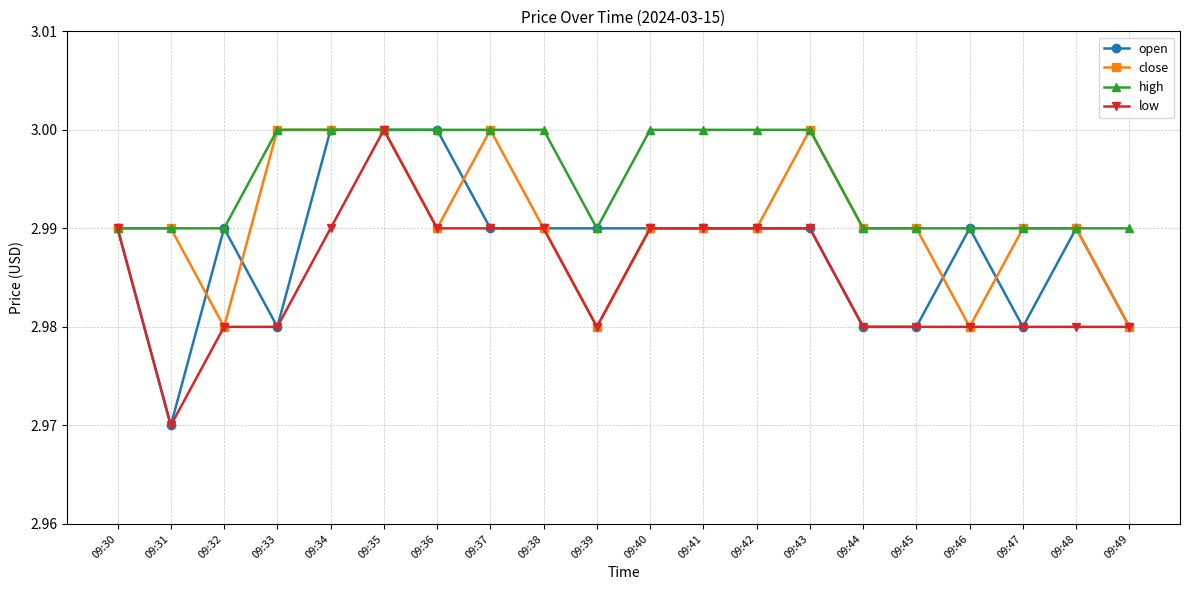

Which series has the largest total across all categories?

high